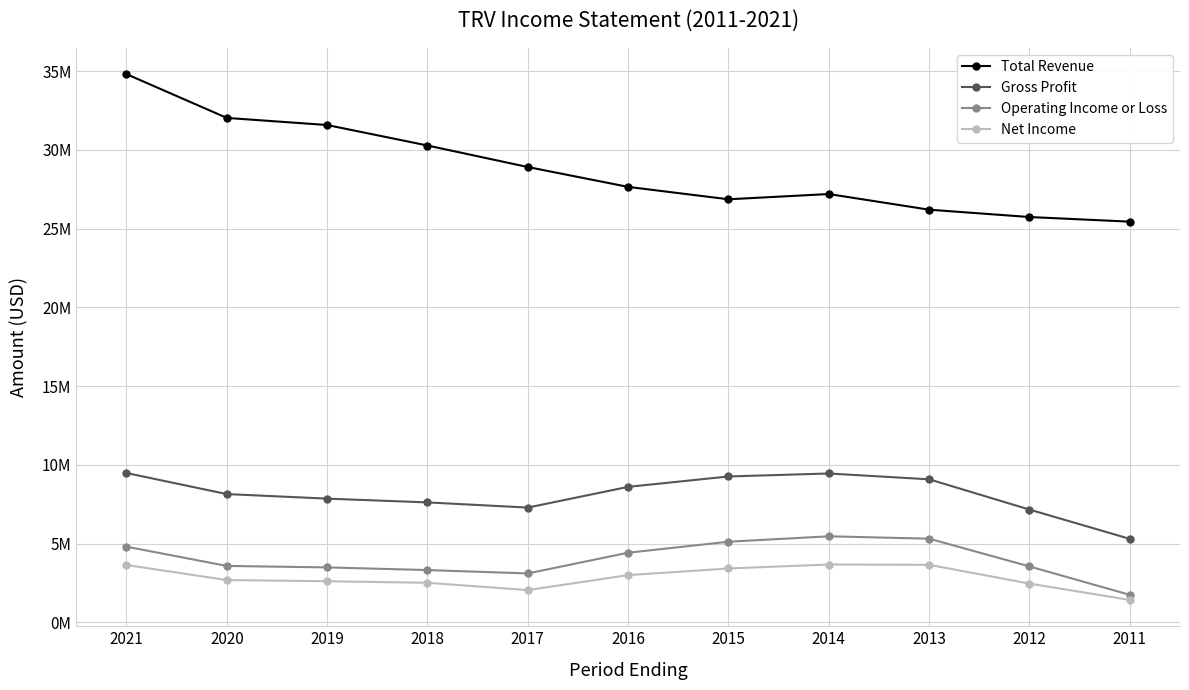

Is this an area chart (filled region under the line)?

No